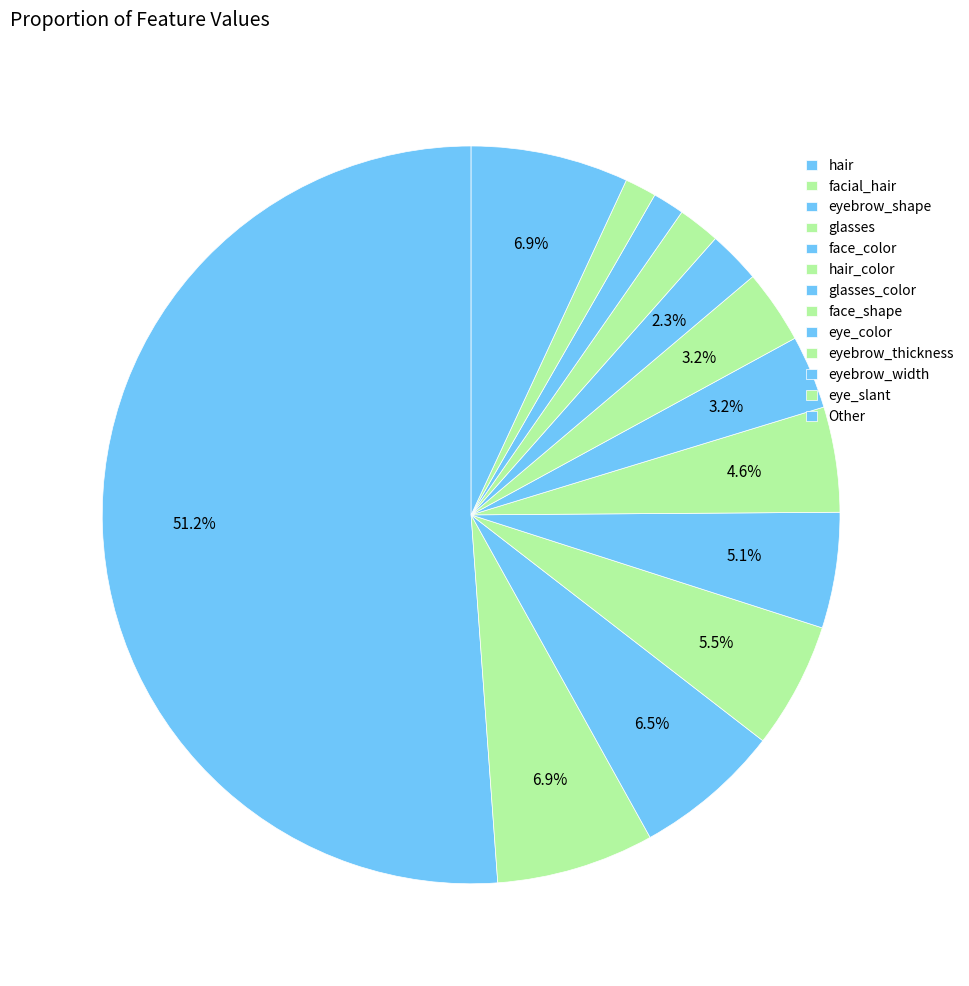

How many segments does this pie chart have?

13